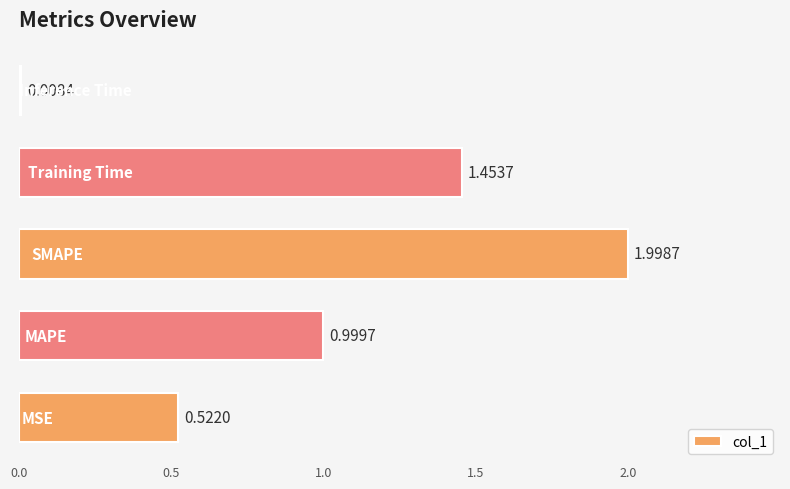

Are the bars grouped side by side (vs. stacked)?

No